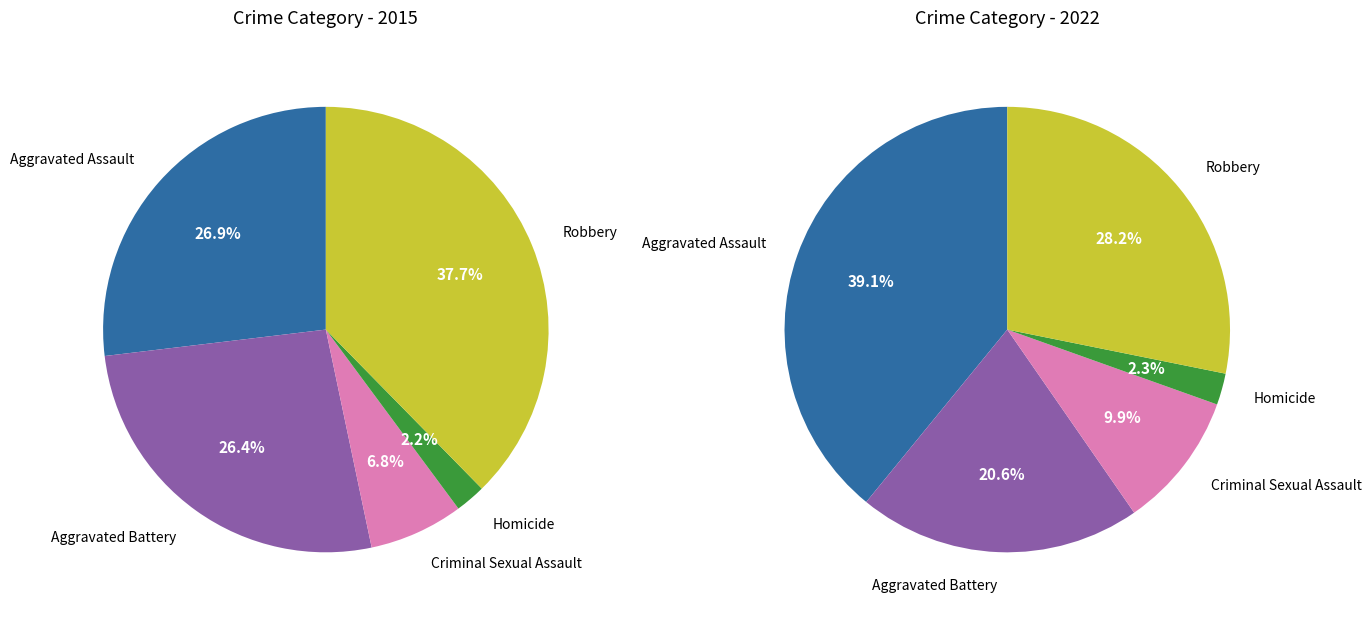

Which category has the smallest portion of the pie?

Homicide